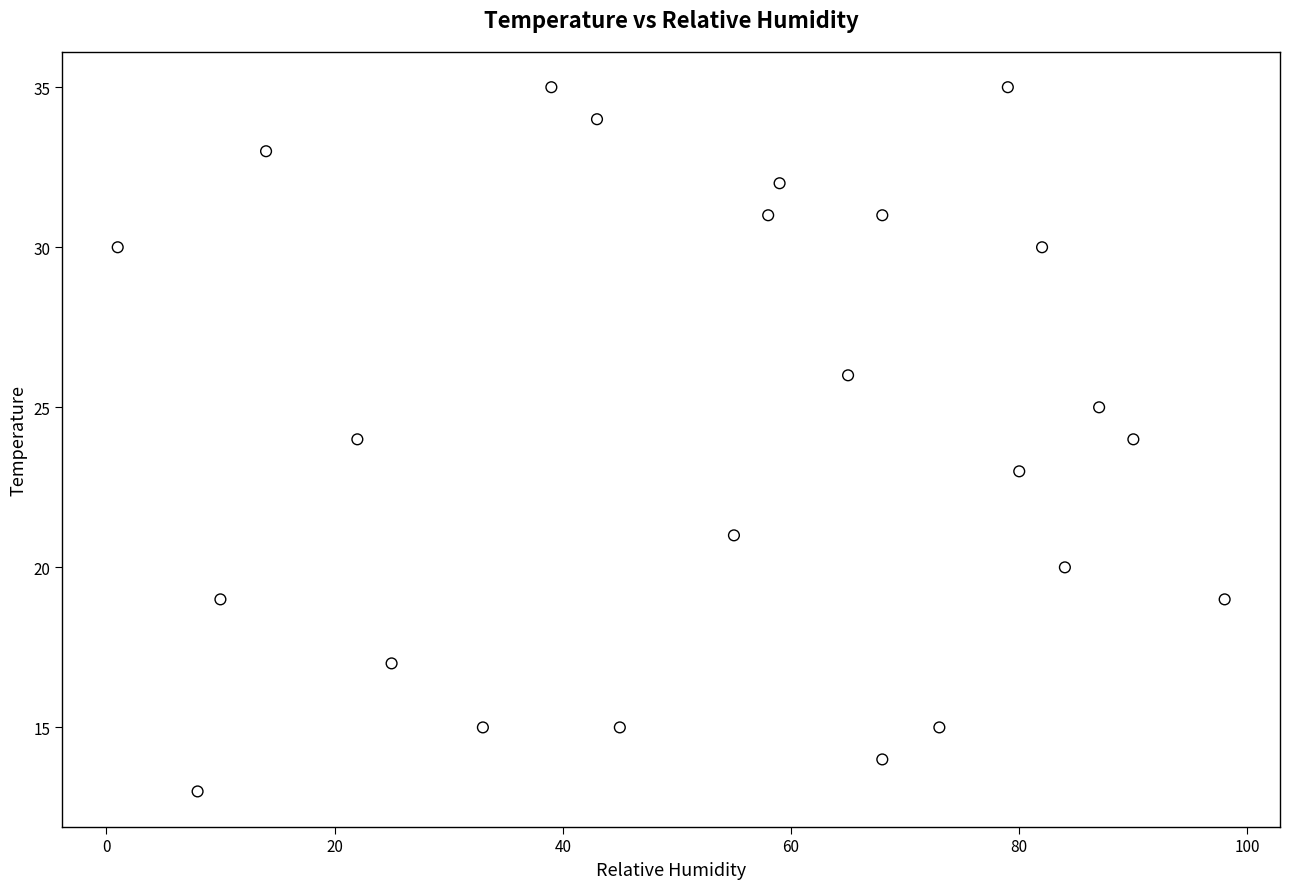

What is the range of X values (max minus min)?

97